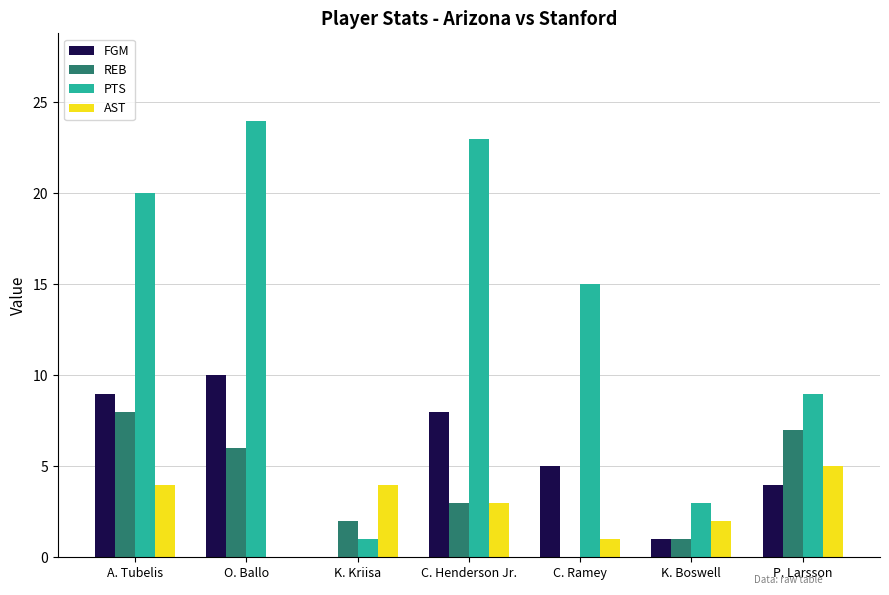

What is the sum of the FGM values at K. Boswell and C. Henderson Jr.?

9